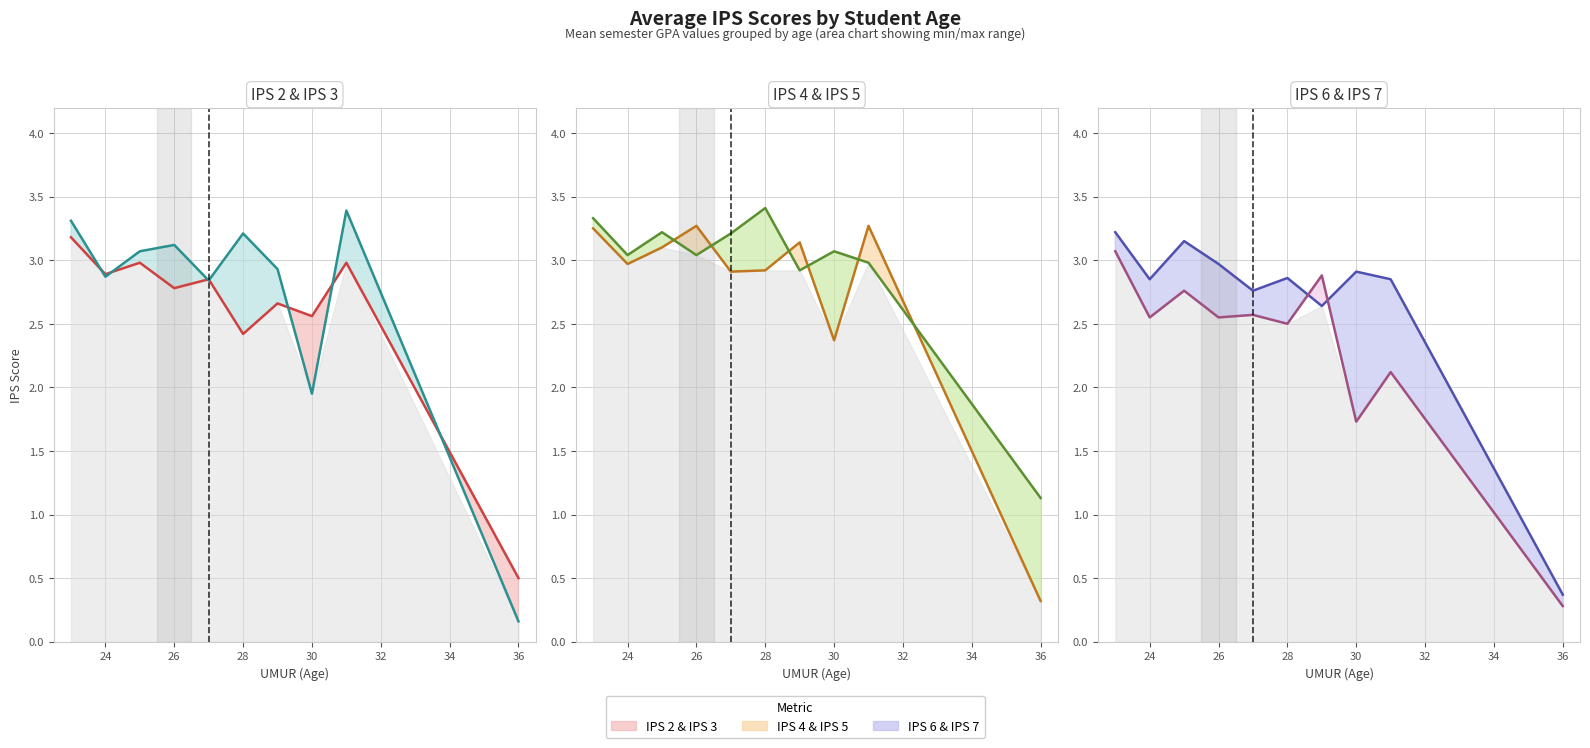

What is the total value across all series at 26?

17.7